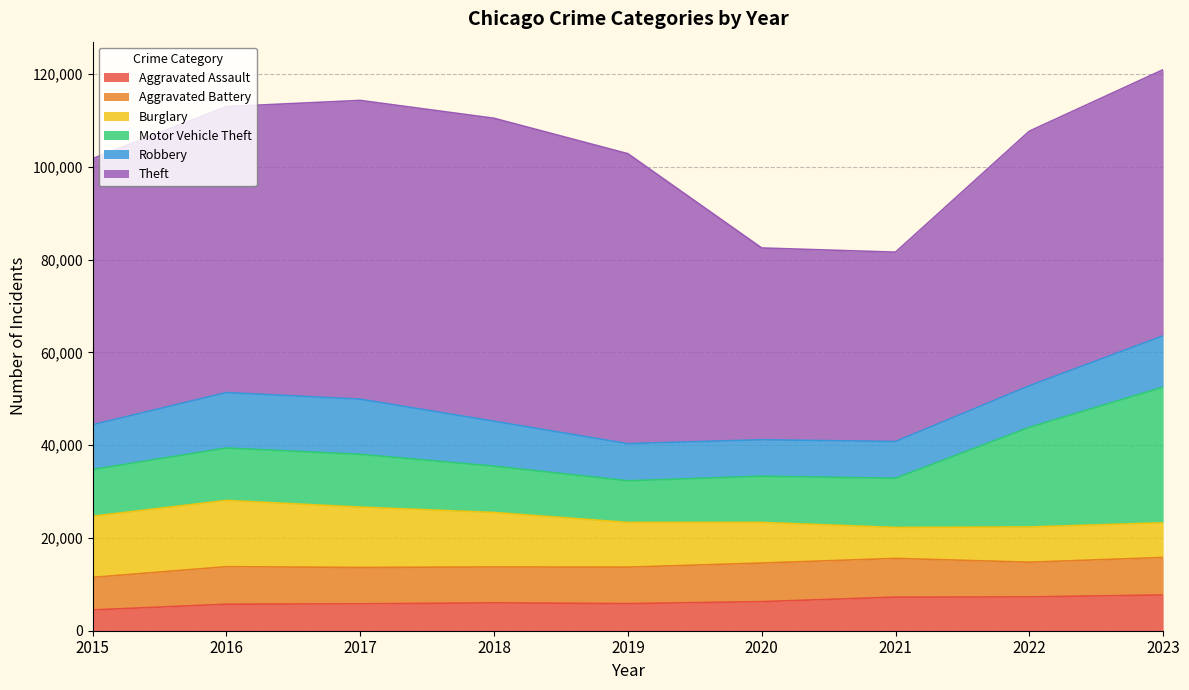

What is the value of the Aggravated Assault point at the 5th from the left?

5841